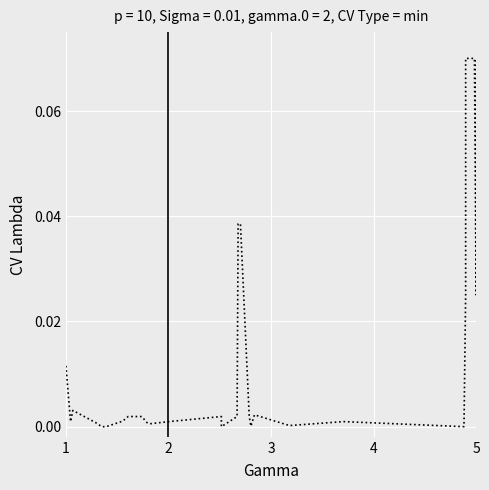

How many values exceed 0?

26